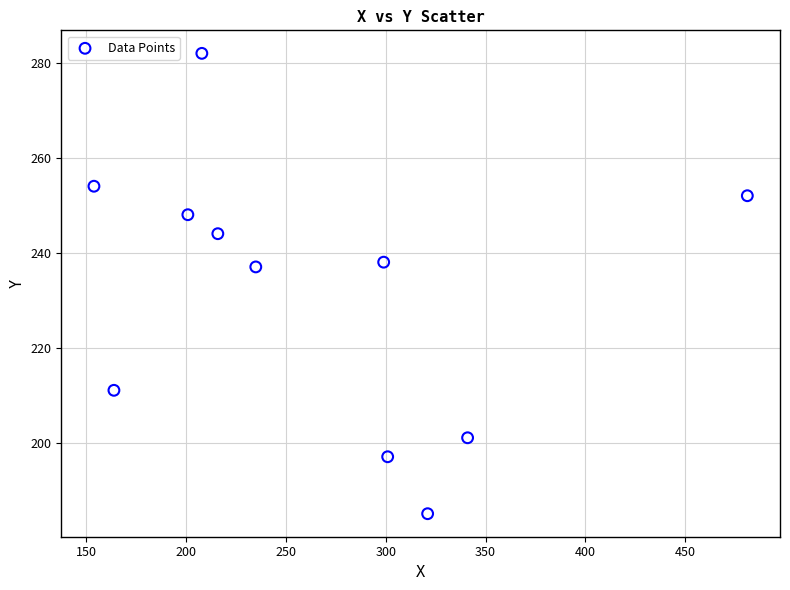

What is the average Y value?

232